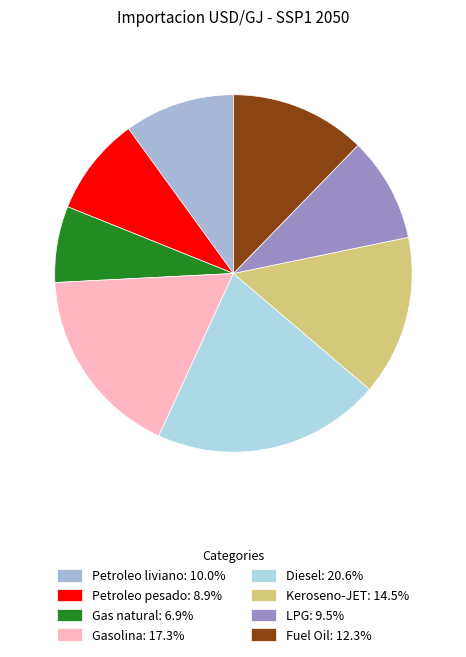

How many segments does this pie chart have?

8